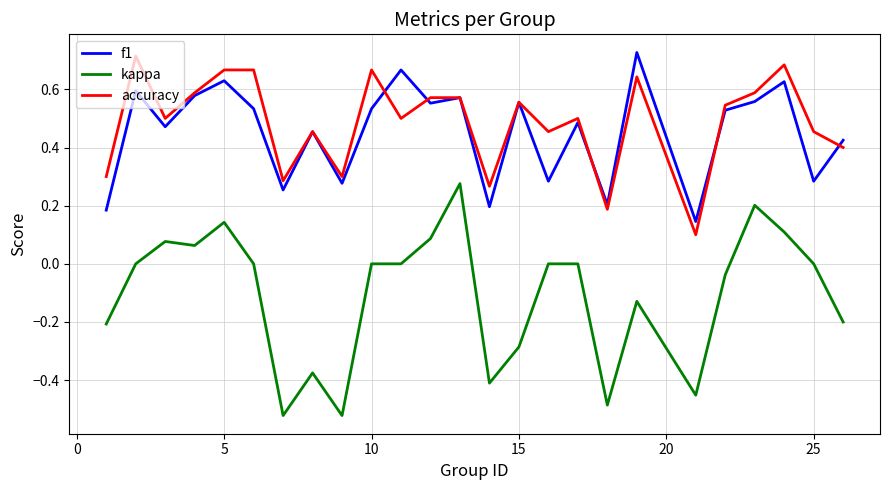

True or false: kappa and f1 cross at least once.

False